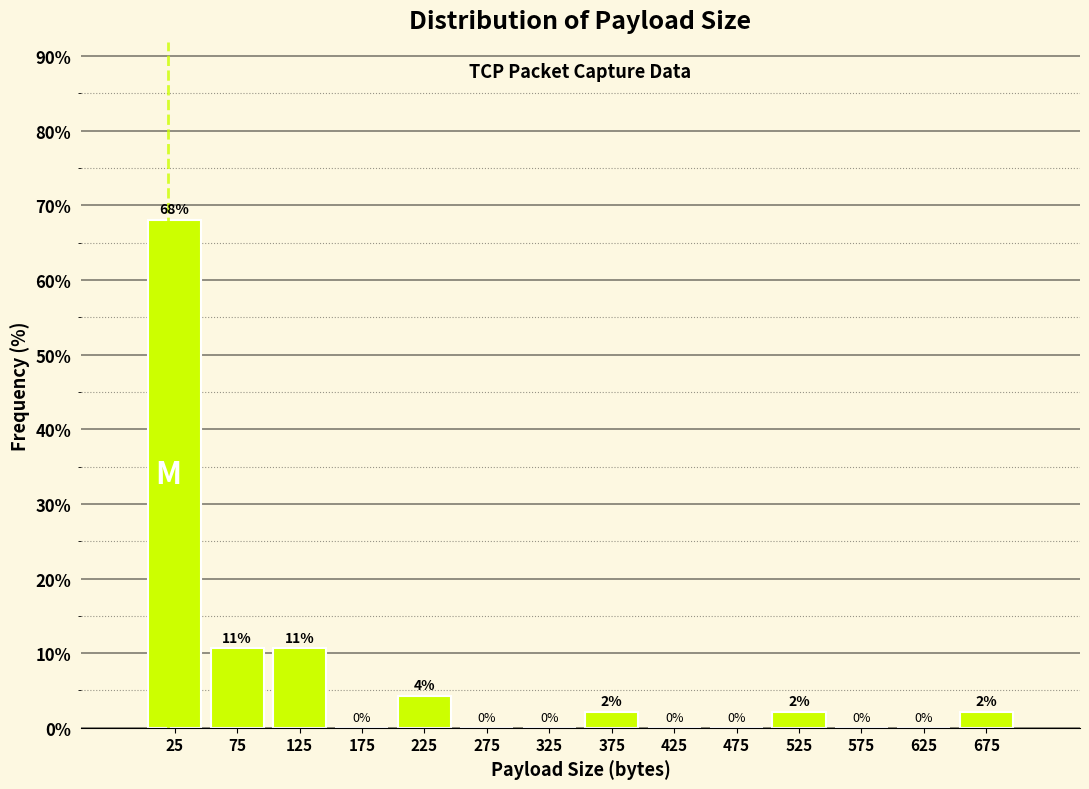

Which range on the x-axis has the tallest bar?

0 to 50